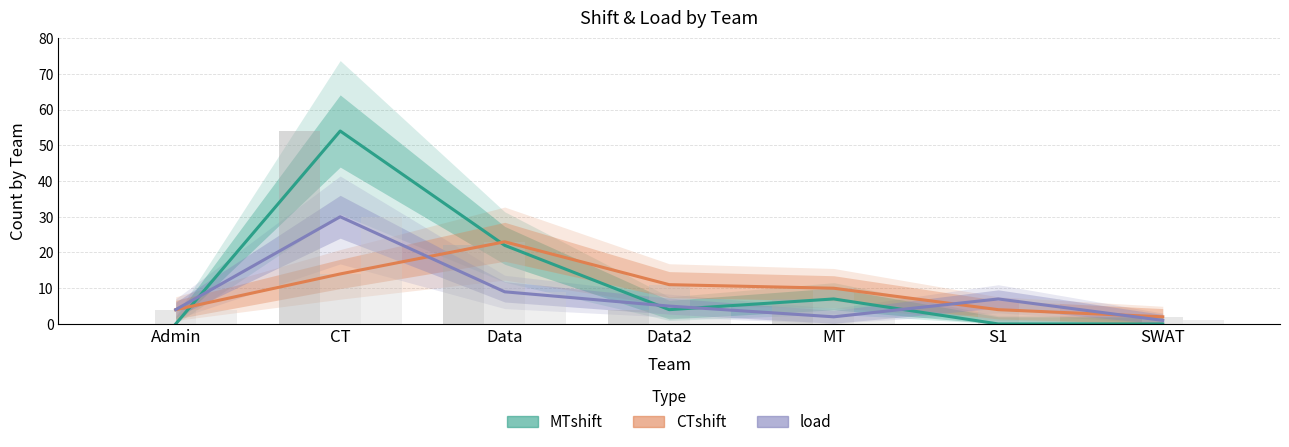

How many groups of bars are there?

7